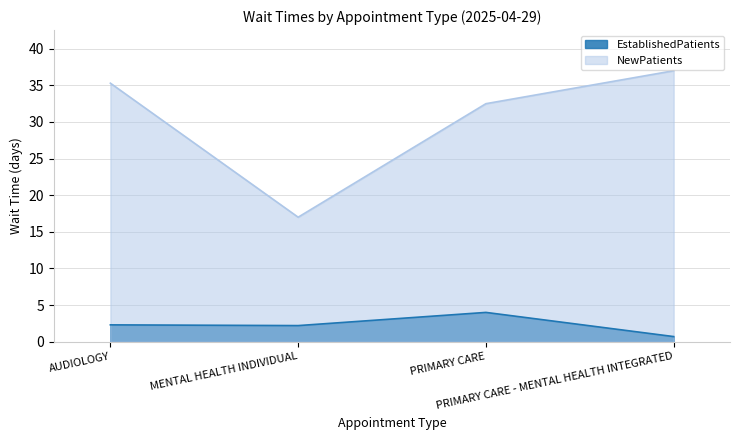

The NewPatients series shows 62.0 at PRIMARY CARE - MENTAL HEALTH INTEGRATED. True or false?

False